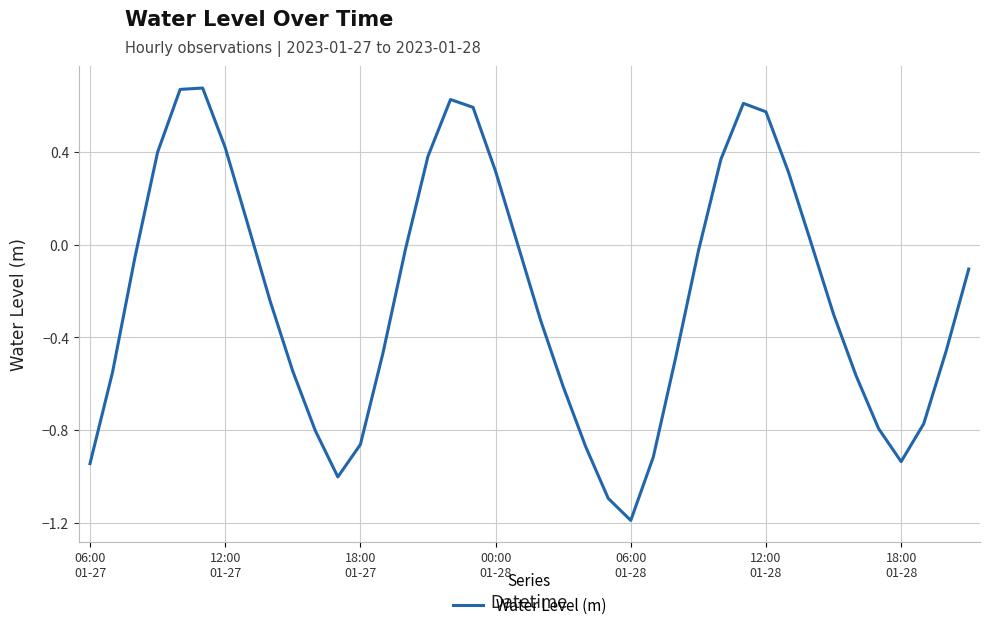

What is the minimum value shown in the chart?

-1.2